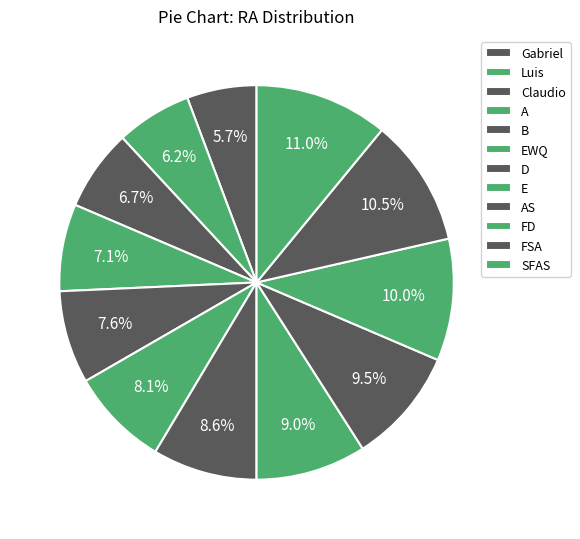

The D slice represents 14% of the pie. True or false?

False